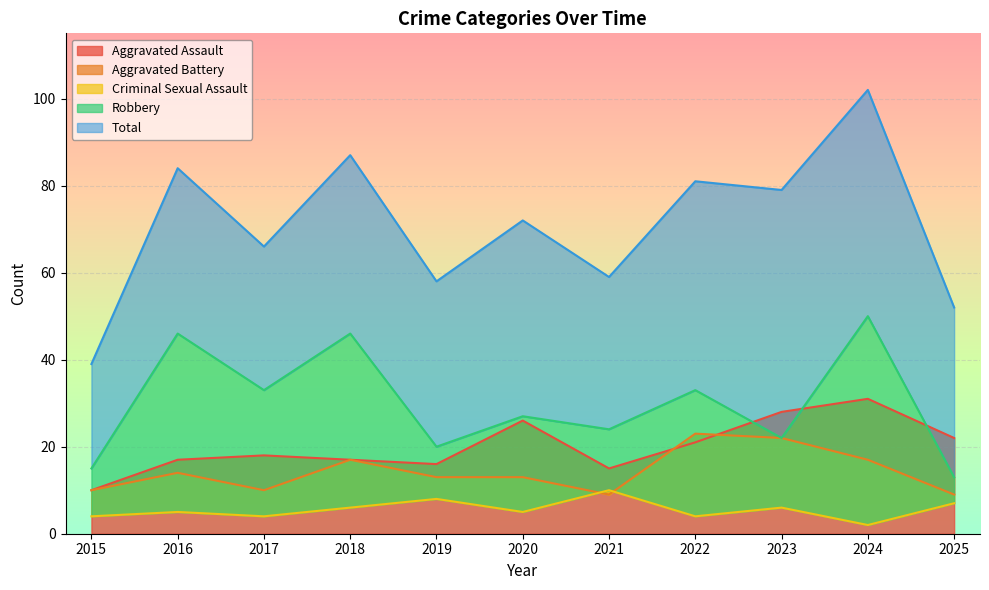

At how many categories does at least one series exceed 34?

11